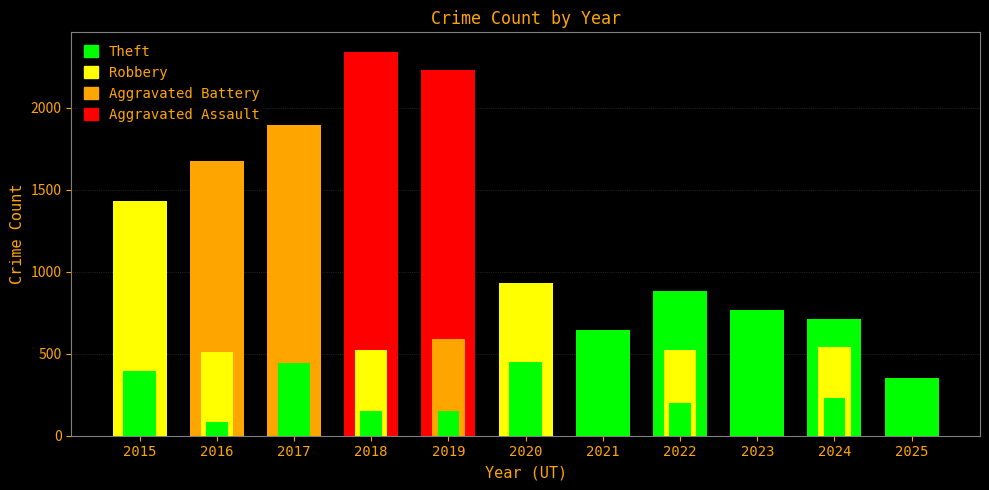

Reading right to left, what are all the values shown in this chart?

Theft: 349	712	767	880	642	930	2230	2342	1896	1676	1429
Robbery: 260	543	440	521	484	450	591	520	446	510	395
Aggravated Battery: 123	232	244	202	163	150	148	152	142	82	82
Aggravated Assault: 73	153	130	121	110	94	98	77	95	71	46